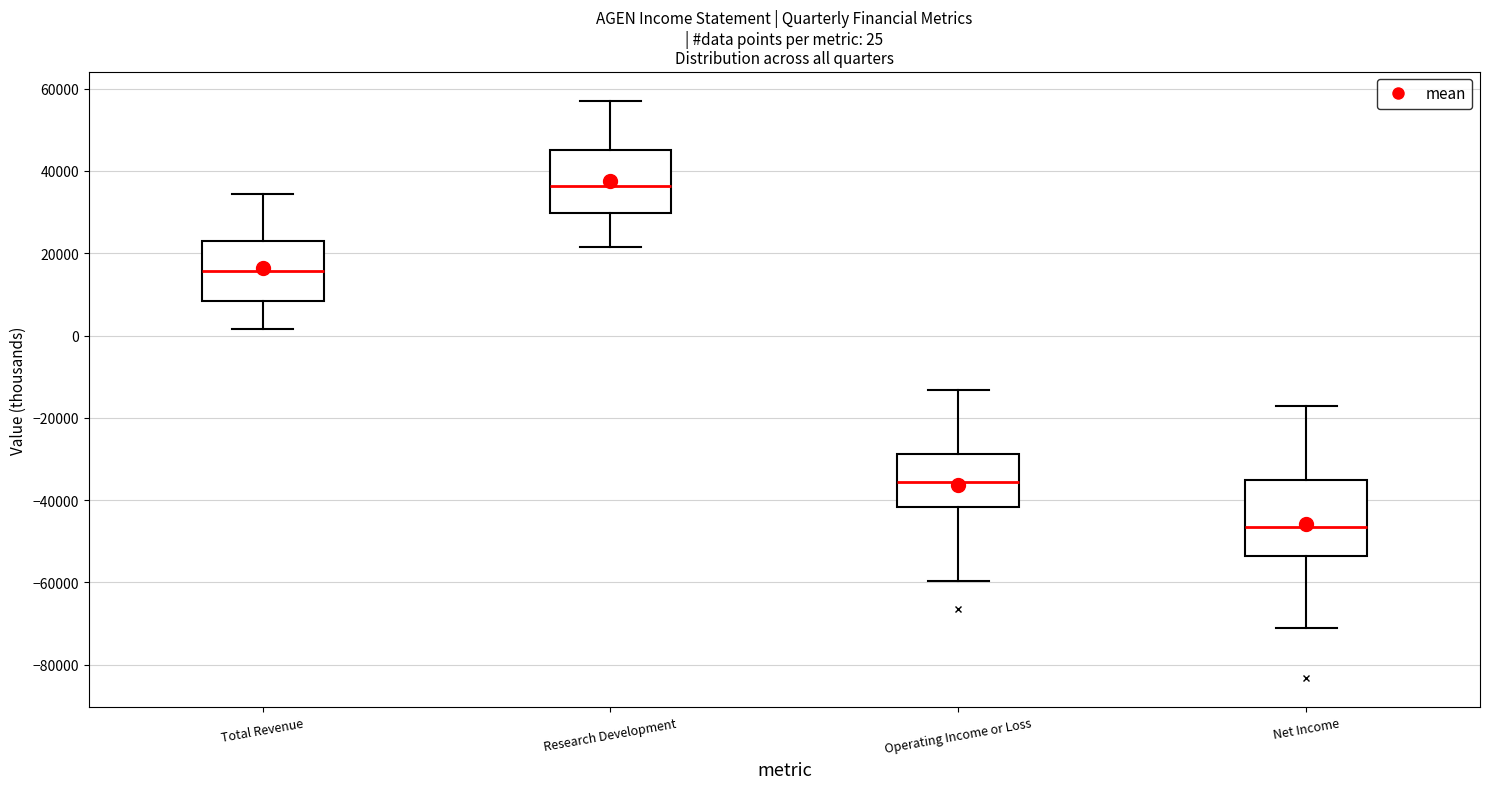

Comparing the boxes themselves (not the whiskers), which one is the tallest?

Net Income